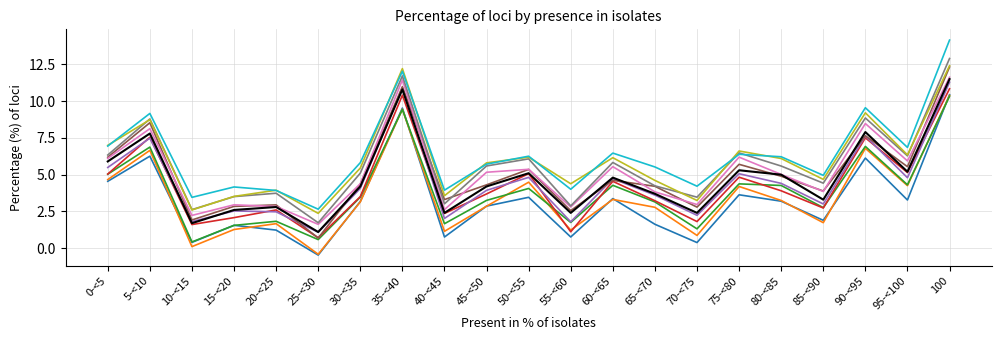

What is the difference between the highest and lowest values at 40-<45?

3.2